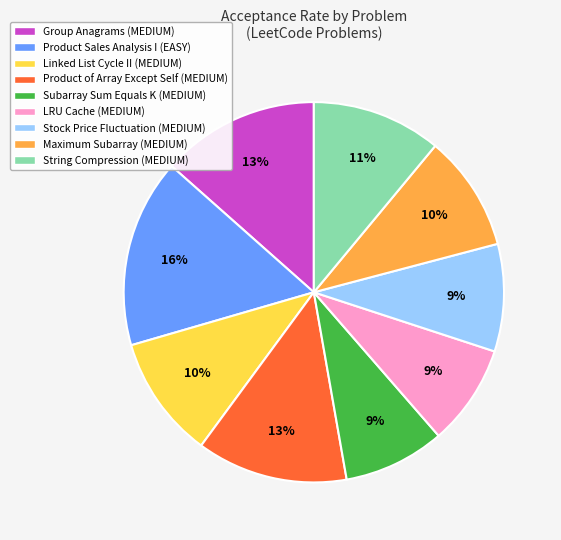

Combined, do Product Sales Analysis I (EASY) and Linked List Cycle II (MEDIUM) account for over 50%?

No